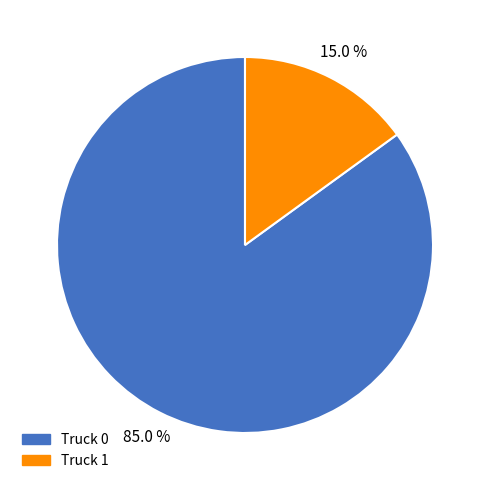

Which category accounts for the majority?

Truck 0